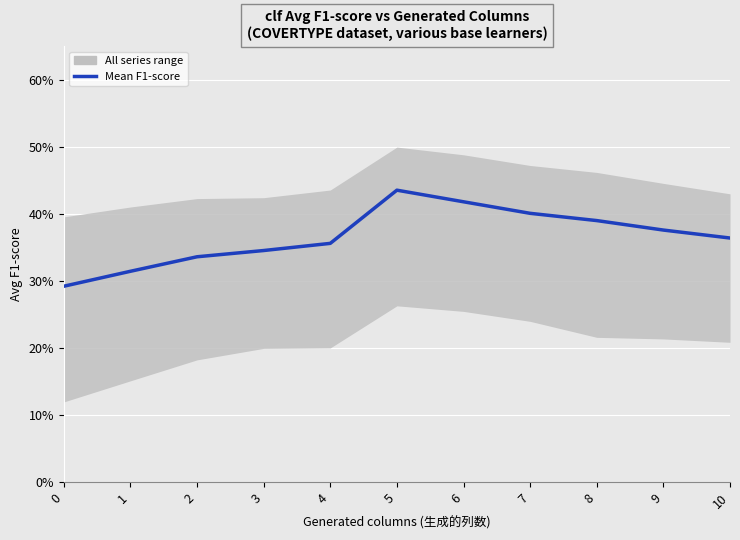

What is the value of the 11th point from the left?

0.4